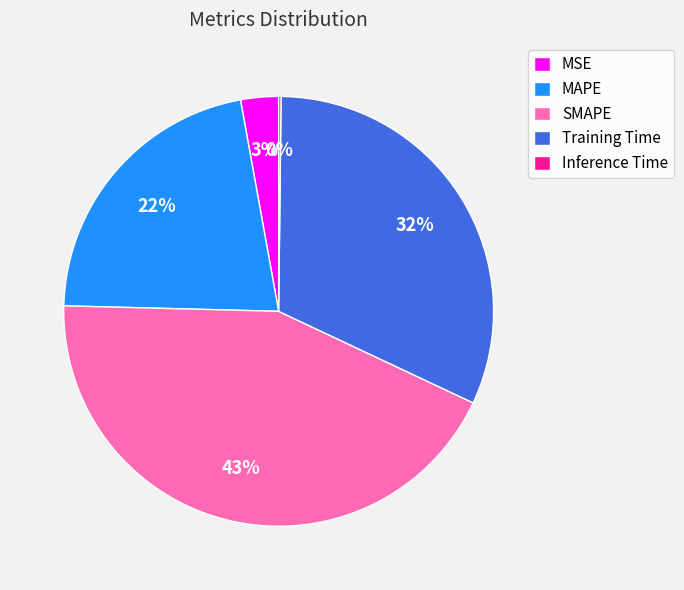

What percentage is the MAPE slice, to the nearest percent?

22%